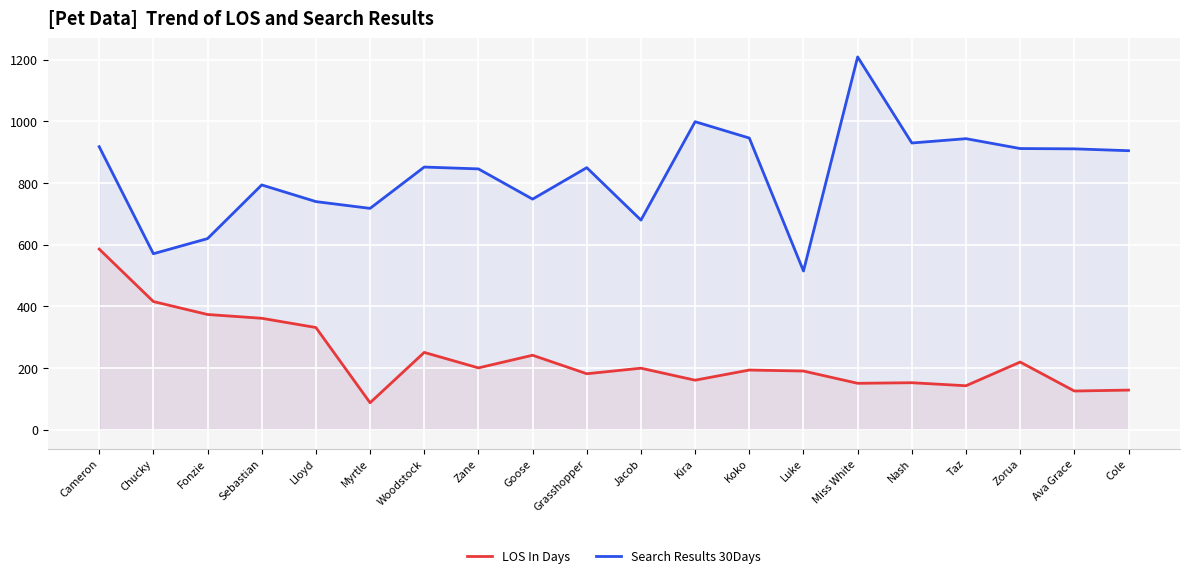

True or false: LOS In Days has more than 0 interior local peaks.

True